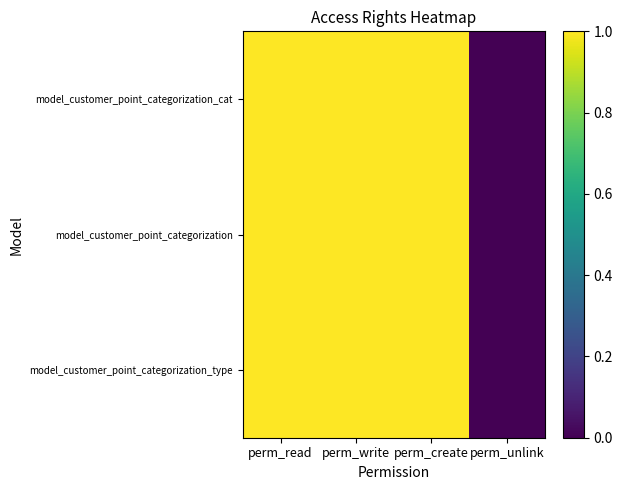

At which category does the chart reach its peak across all series?

perm_read